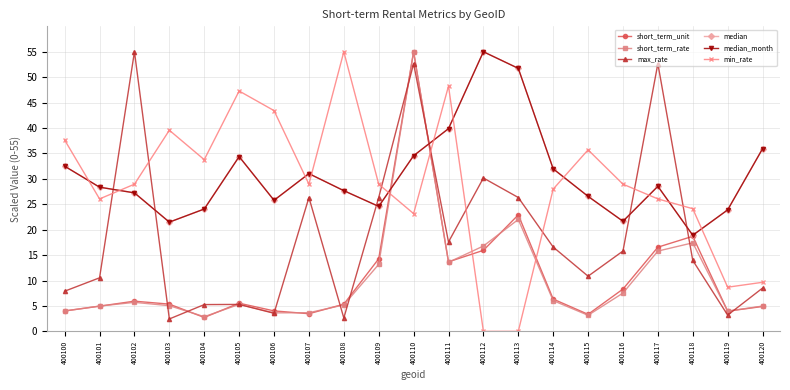

True or false: median_month has more than 1 interior local peaks.

True